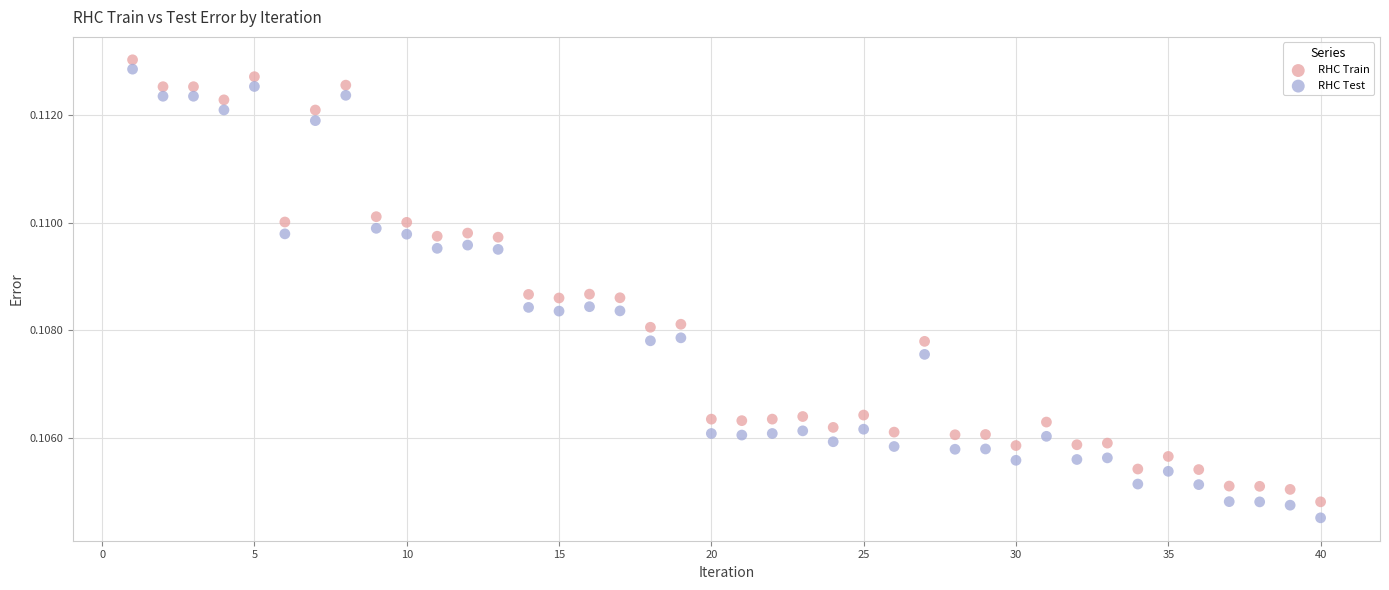

Across all data points, what is the range of X values (max minus min)?

39.0